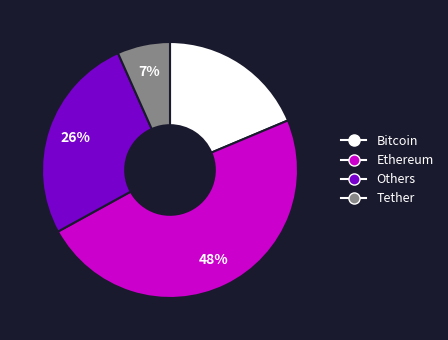

Count the number of slices in the pie.

4